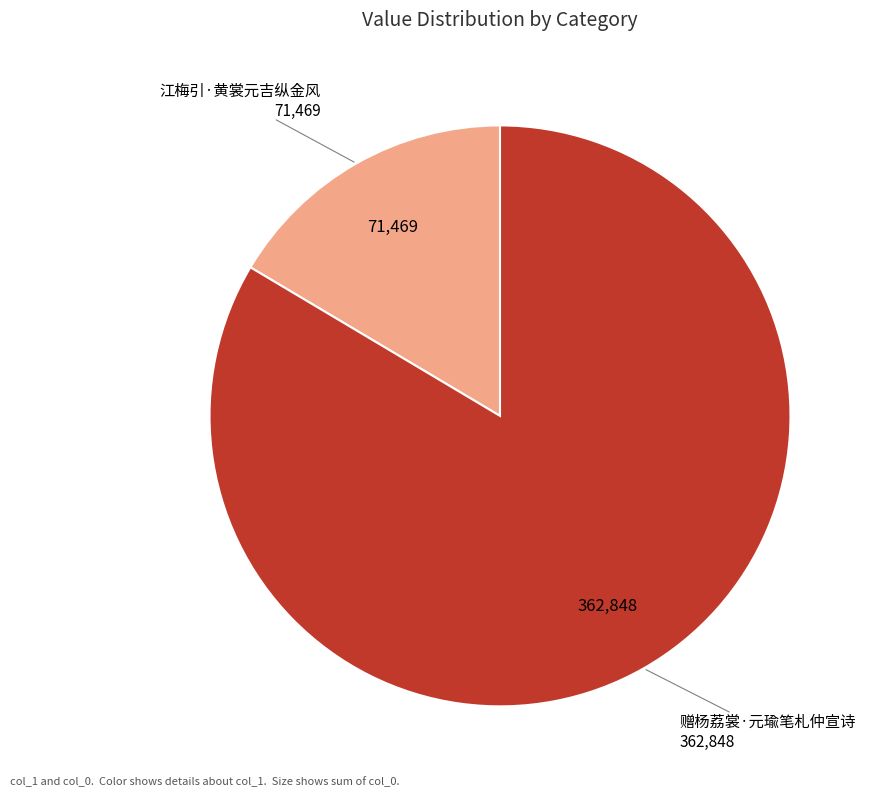

Is there a majority slice in this chart?

Yes